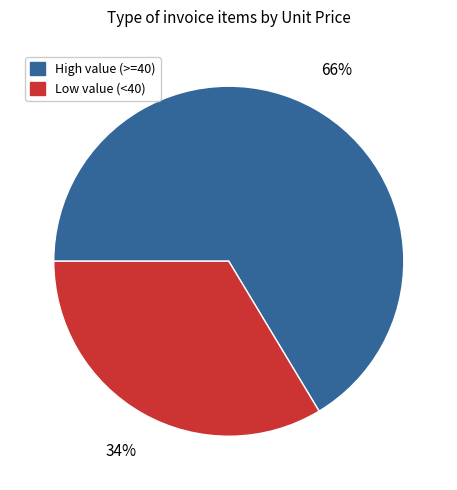

Is there a majority slice in this chart?

Yes